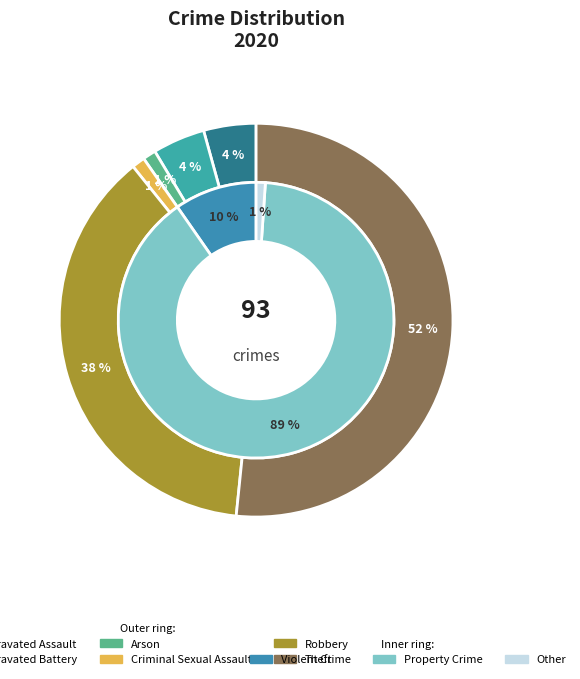

Combined, what portion of the pie is Robbery and Arson?

38.7%